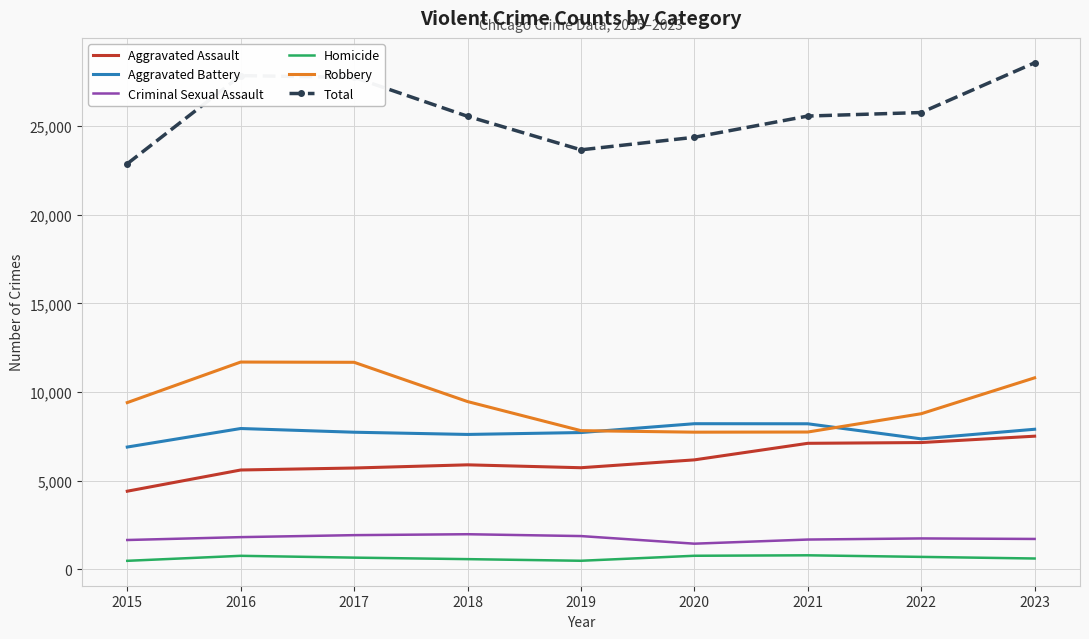

Count the number of categories in the chart.

9